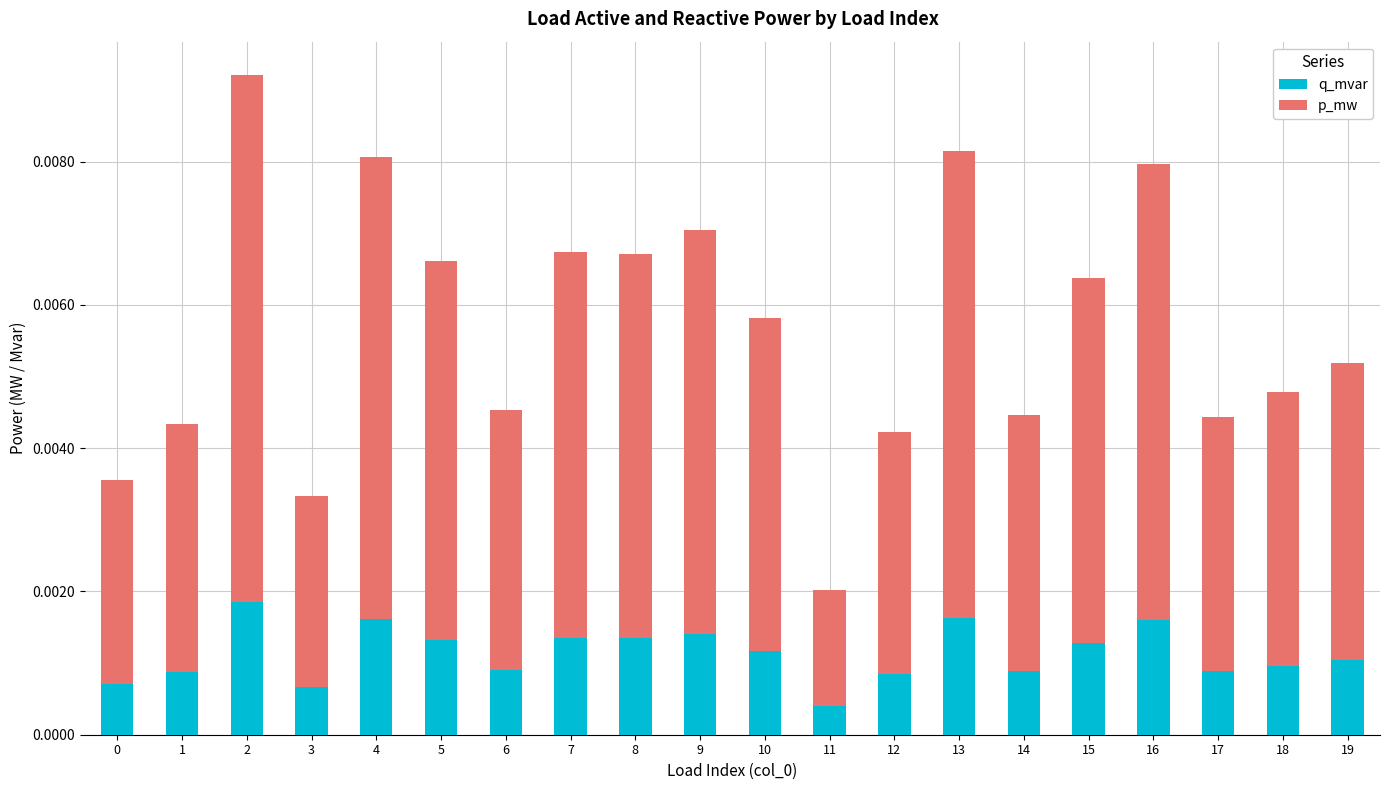

How many bars are there in total?

20